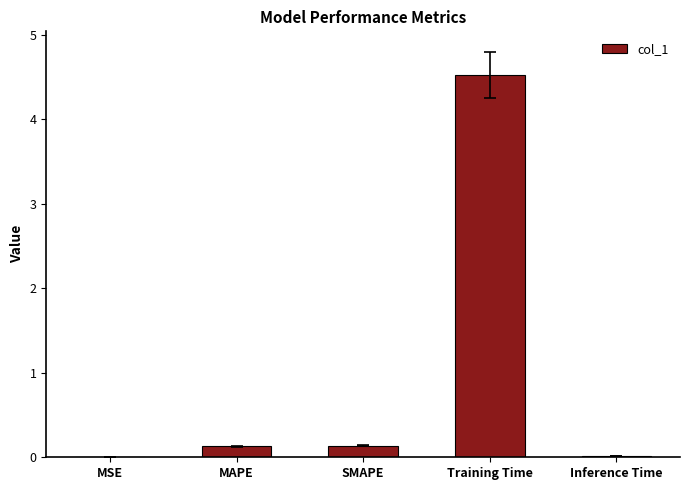

Between MSE and SMAPE, which is larger?

SMAPE